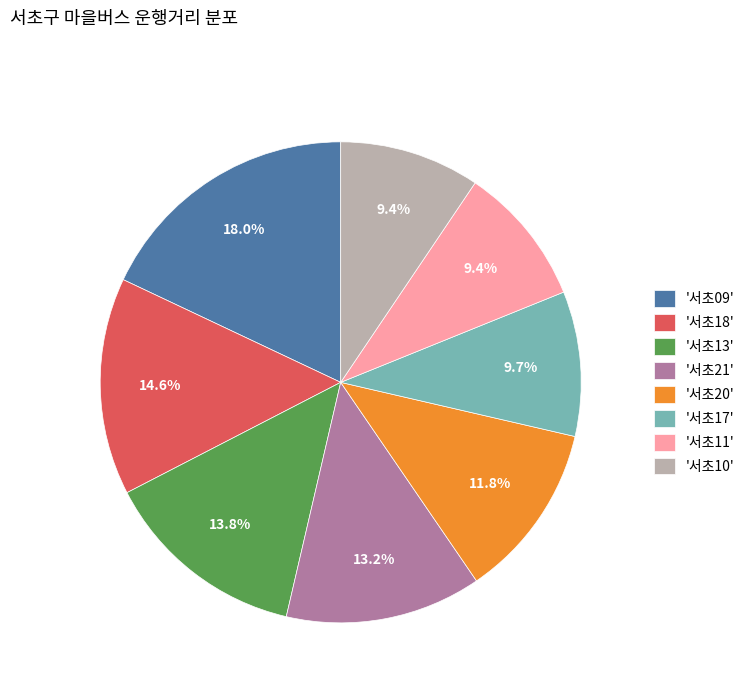

Is '서초10' the majority of the pie?

No